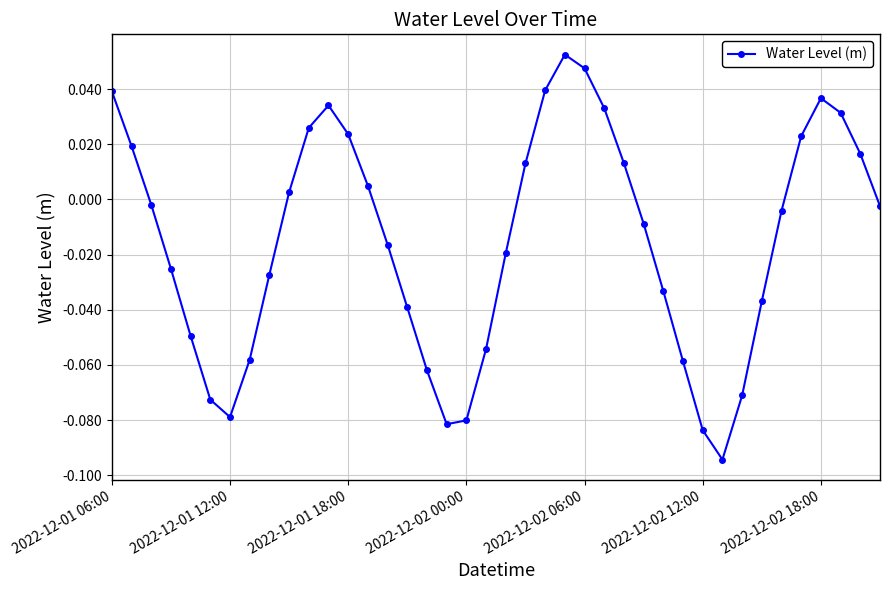

What is the sum of all values?

-0.6